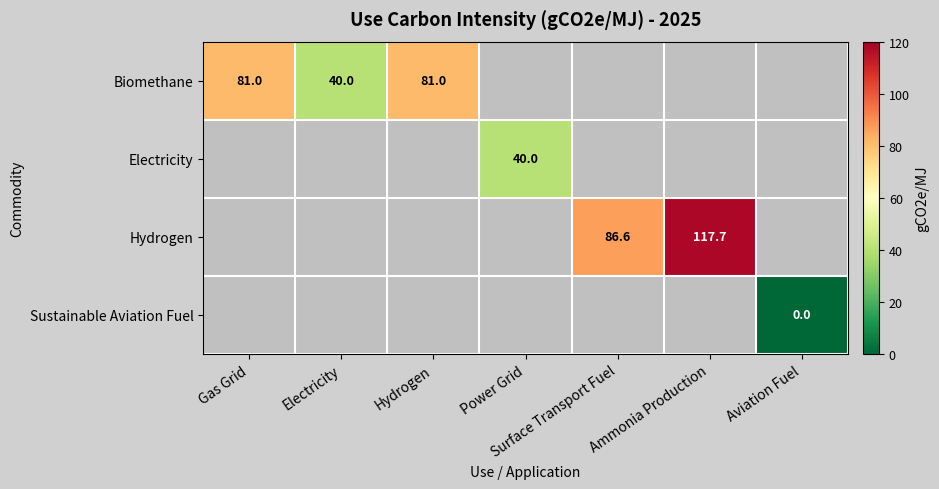

What is the difference between the Biomethane values at Electricity and Gas Grid?

41.0